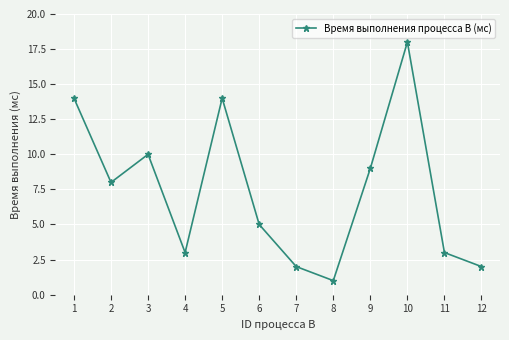

What is the change in value from 1 to 7?

-12